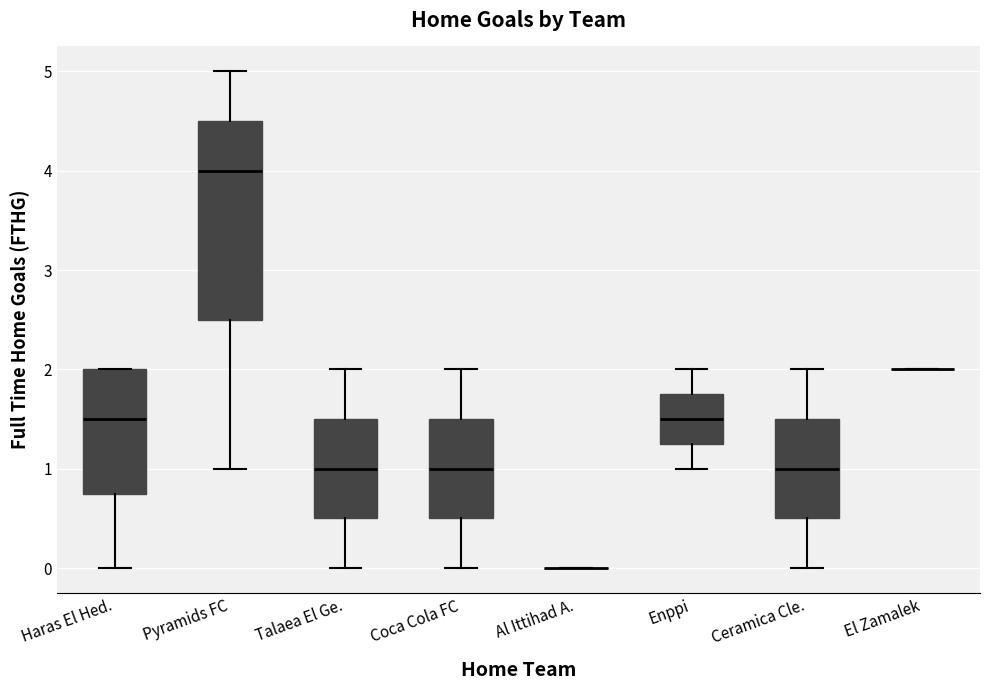

Reading left to right, read every box against the y-axis: the position of its median line, the range the box covers, and the ends of its whiskers. The values are not printed on the chart, so give them approximately, as read against the axis.

Haras El Hed.: median 1.5, box 0.8 to 2.0, whiskers 0.0 to 2.0
Pyramids FC: median 4.0, box 2.5 to 4.5, whiskers 1.0 to 5.0
Talaea El Ge.: median 1.0, box 0.5 to 1.5, whiskers 0.0 to 2.0
Coca Cola FC: median 1.0, box 0.5 to 1.5, whiskers 0.0 to 2.0
Al Ittihad A.: box collapsed to a line at 0.0, whiskers 0.0 to 0.0
Enppi: median 1.5, box 1.3 to 1.8, whiskers 1.0 to 2.0
Ceramica Cle.: median 1.0, box 0.5 to 1.5, whiskers 0.0 to 2.0
El Zamalek: box collapsed to a line at 2.0, whiskers 2.0 to 2.0